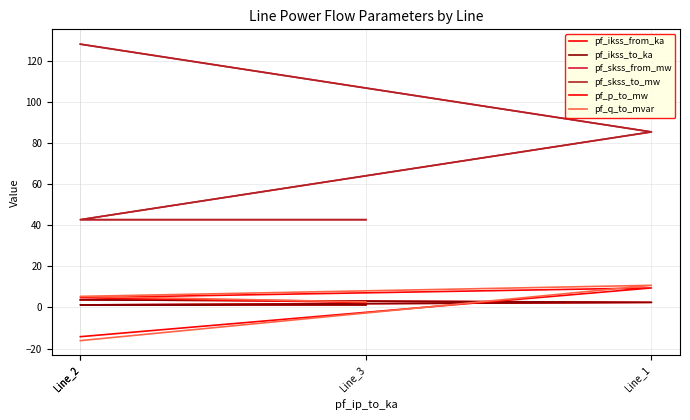

At which category is the sum across all series the highest?

Line_2